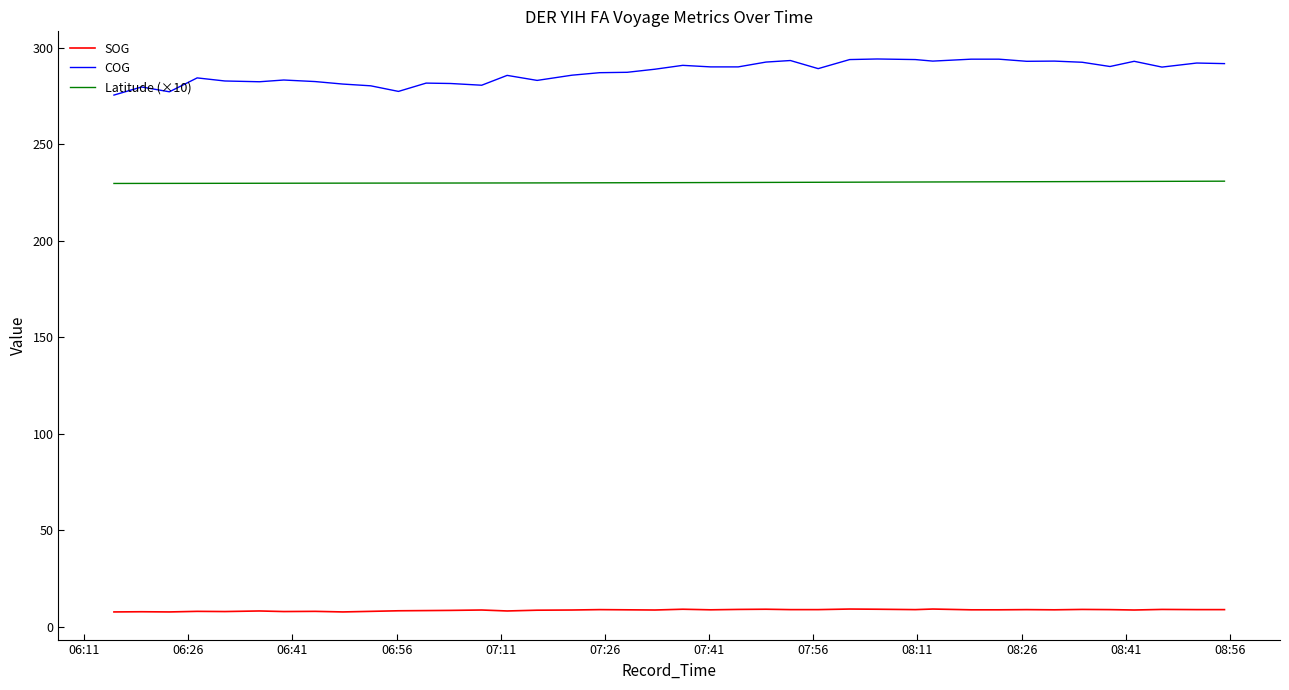

Rank the series by their maximum value, from highest to lowest.

COG, Latitude (×10), SOG